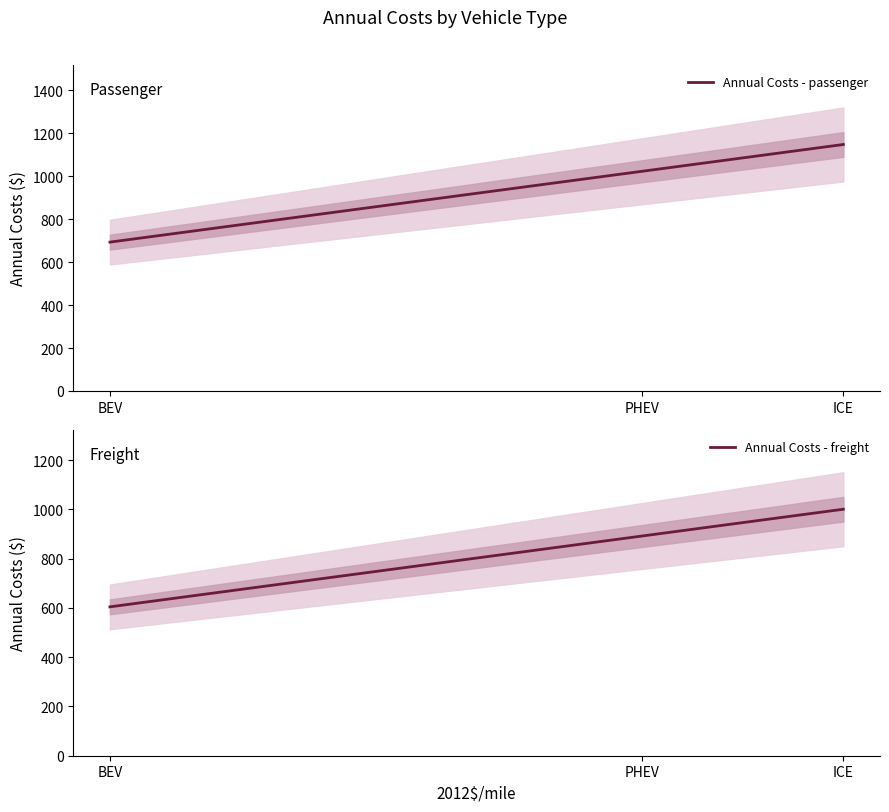

The value of Annual Costs - freight at PHEV is 1492.0. True or false?

False